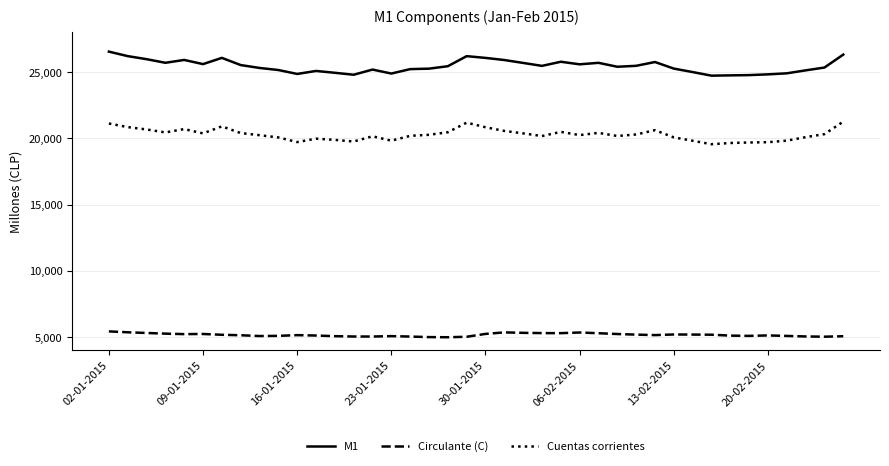

List the series in order of their overall mean, highest first.

M1, Cuentas corrientes, Circulante (C)